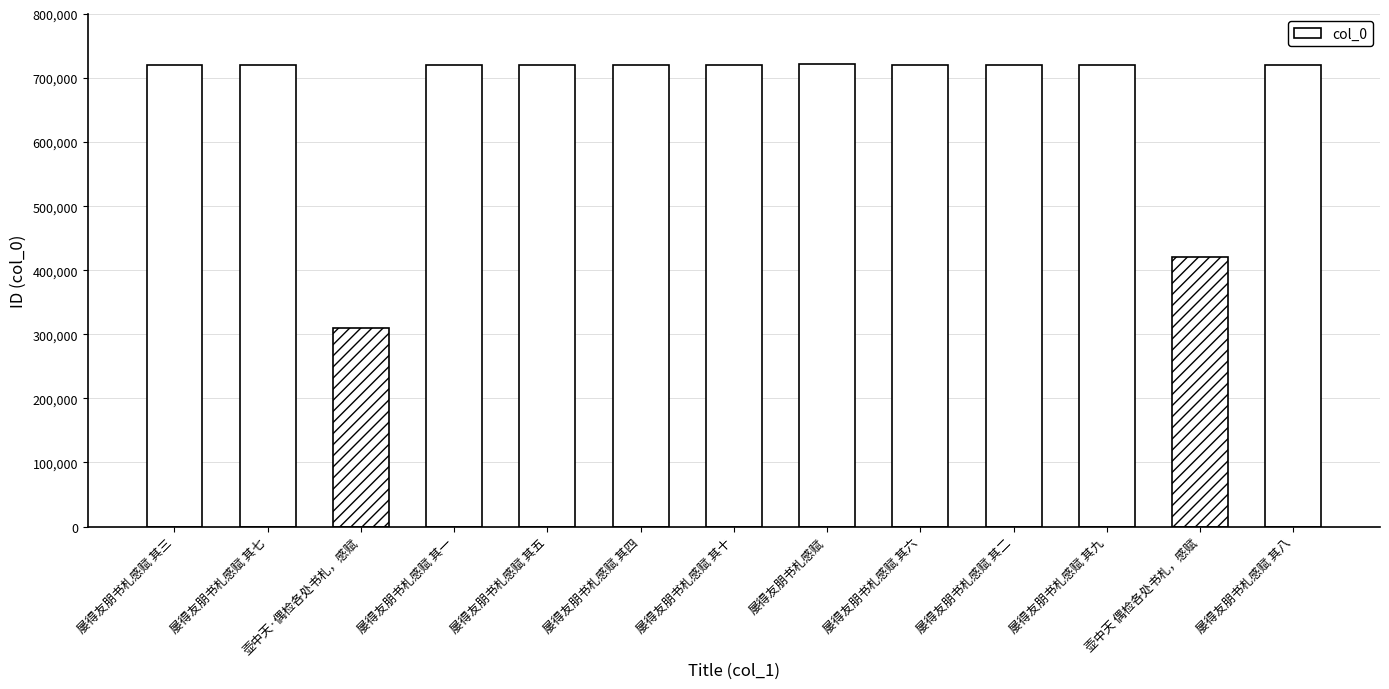

What is the difference between the values at 屡得友朋书札感赋 其一 and 屡得友朋书札感赋 其七?

6